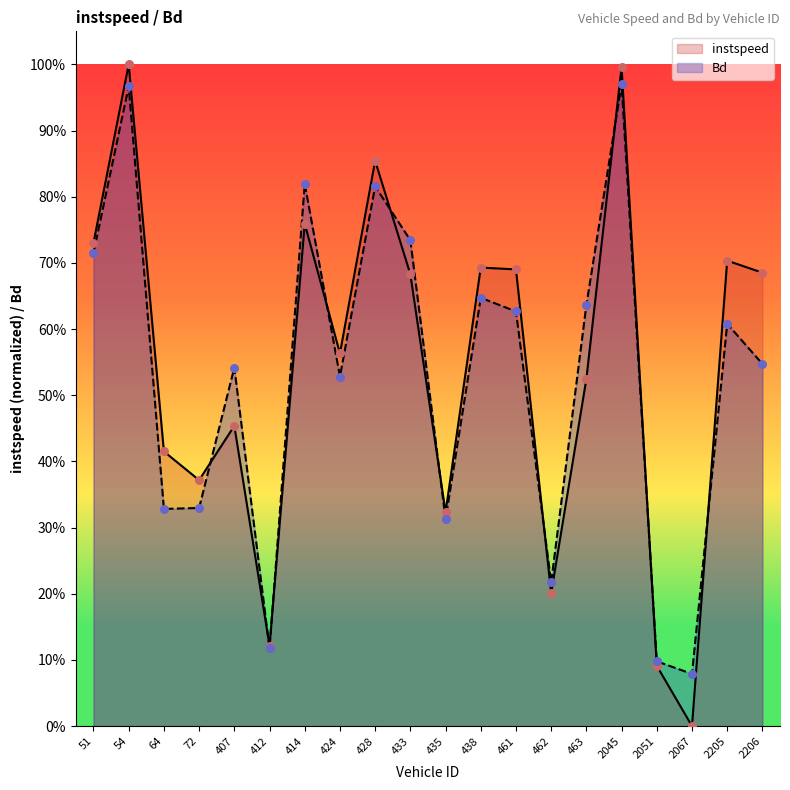

Which series reaches the minimum Y coordinate?

instspeed